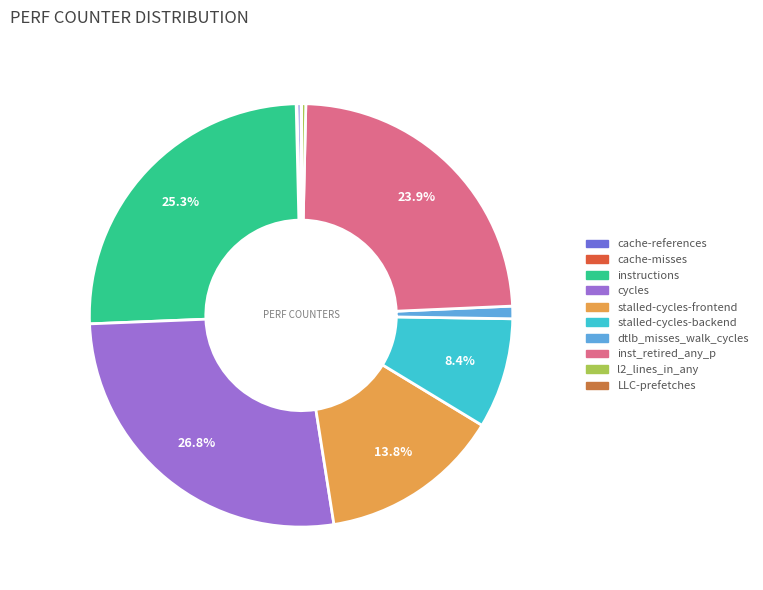

How many slices are in this pie chart?

10